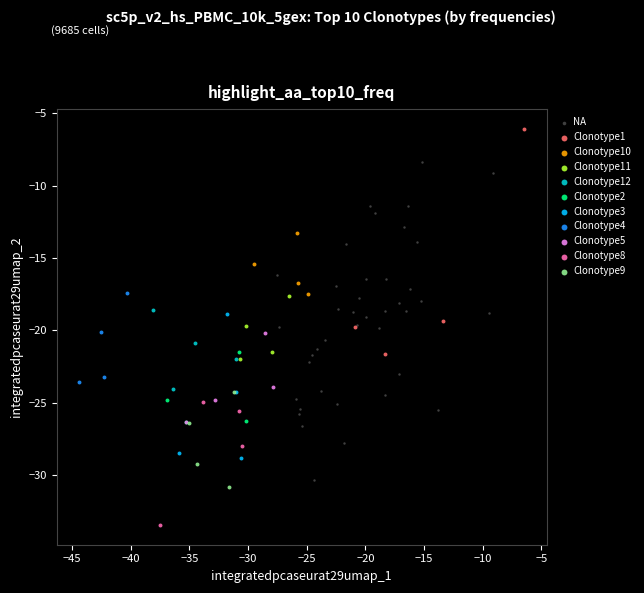

Which series contains the highest Y value?

Clonotype1